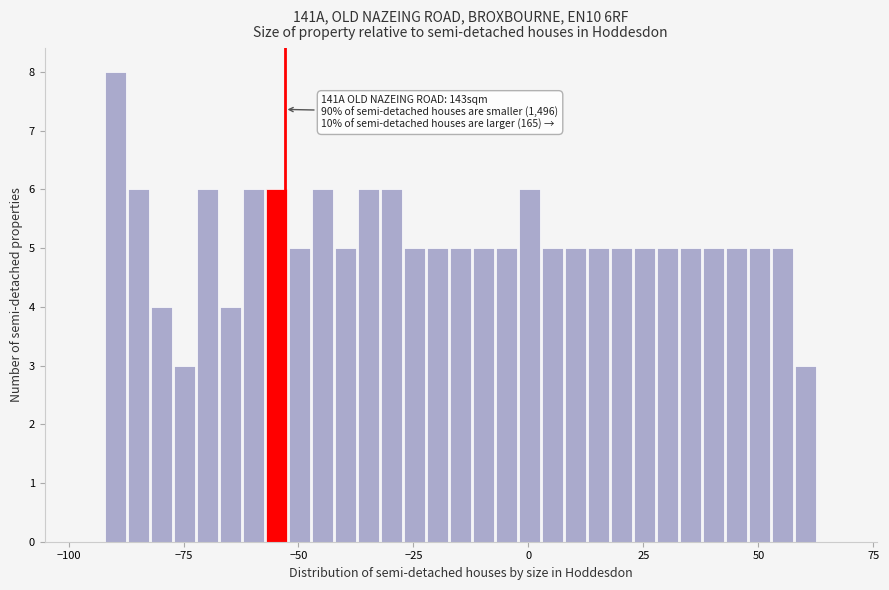

Read against the x-axis, roughly where is the centre of the tallest bar?

-90